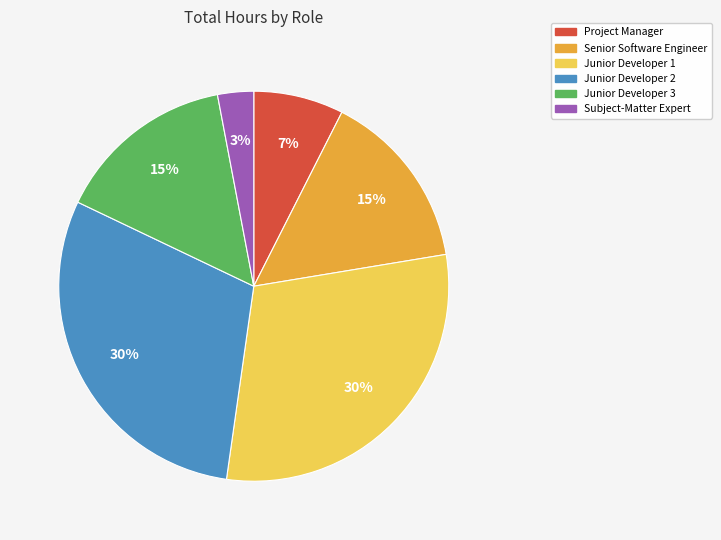

Which category has the smallest portion of the pie?

Subject-Matter Expert